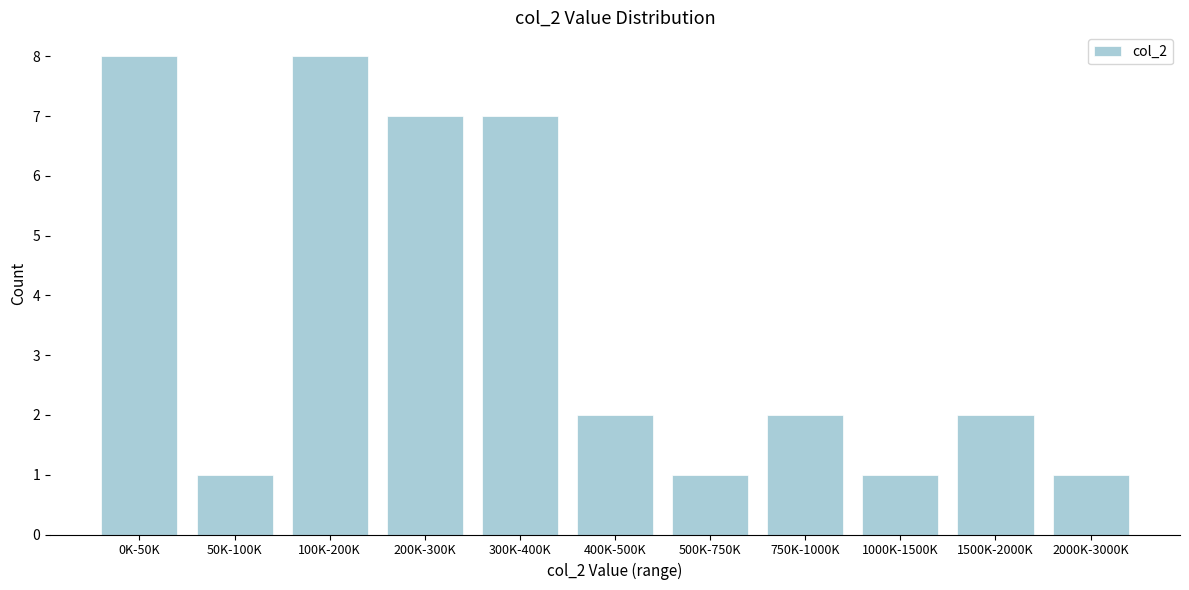

Reading left to right, extract all data points from this chart.

8	1	8	7	7	2	1	2	1	2	1